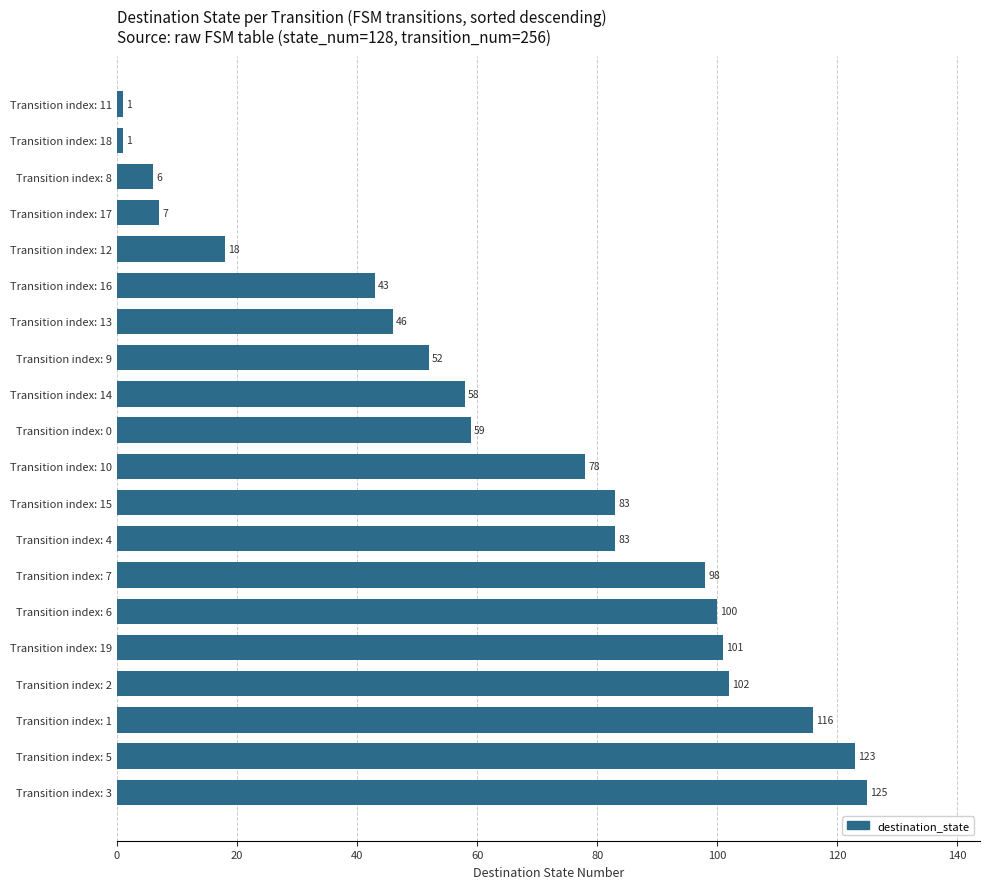

True or false: the data shows 152 at Transition index: 19.

False